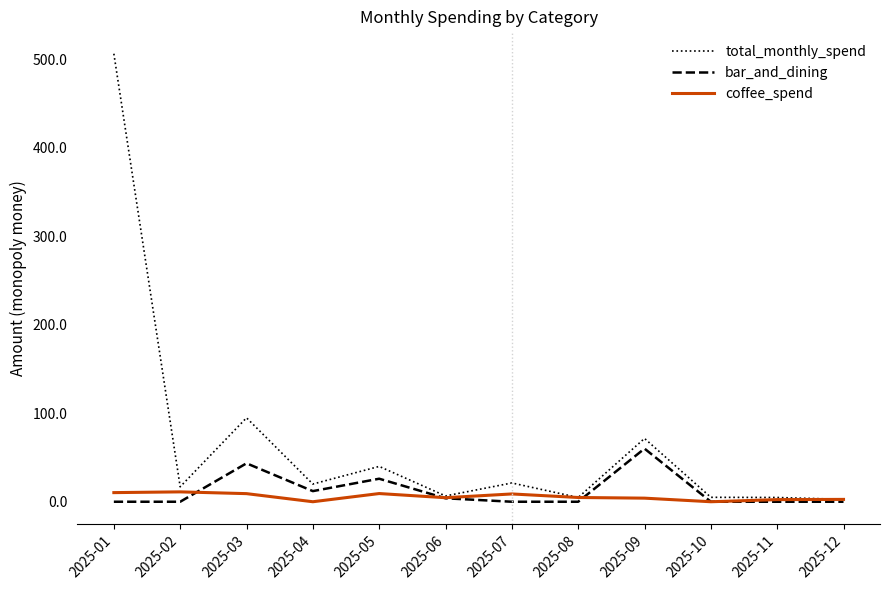

At which category is the sum across all series the highest?

2025-01